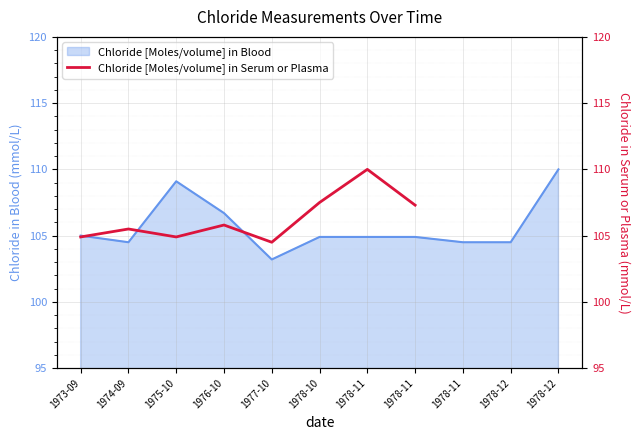

Approximately how many times larger is the value at 1976-10 compared to 1977-10?

1.0